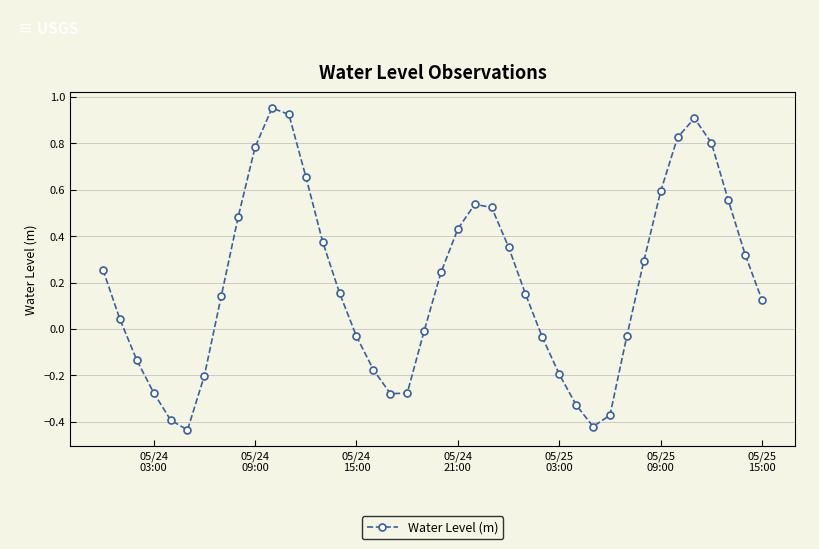

How many points are higher than both their immediate neighbors (excluding endpoints)?

3